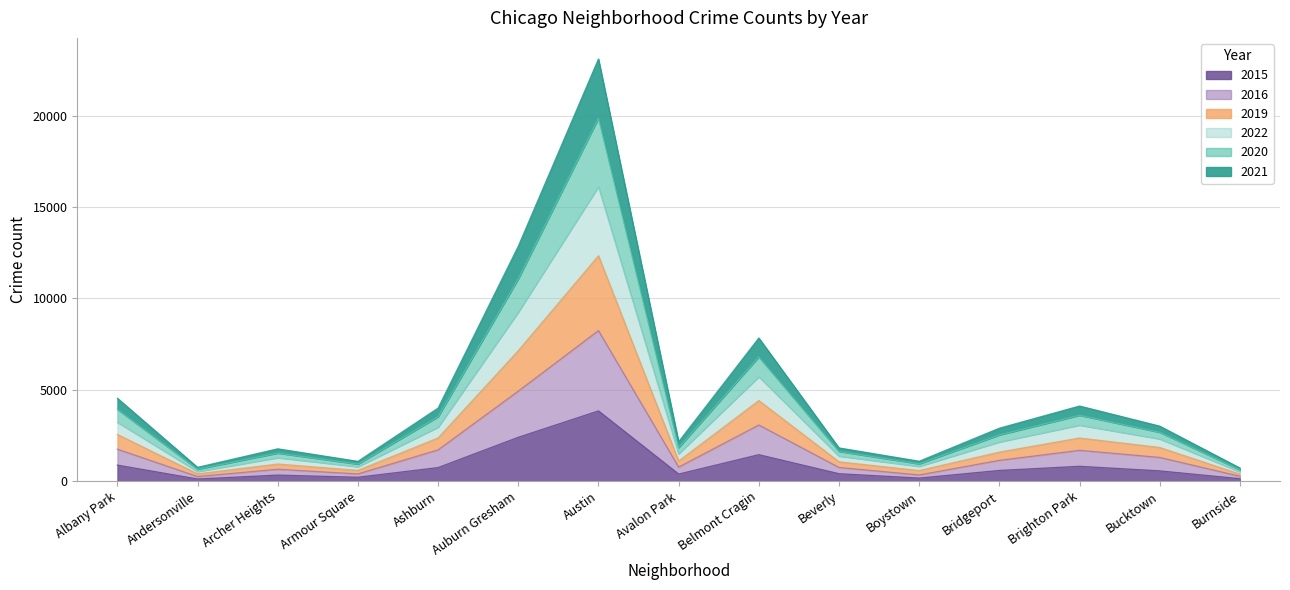

What is the sum of all 2015 values?

12934